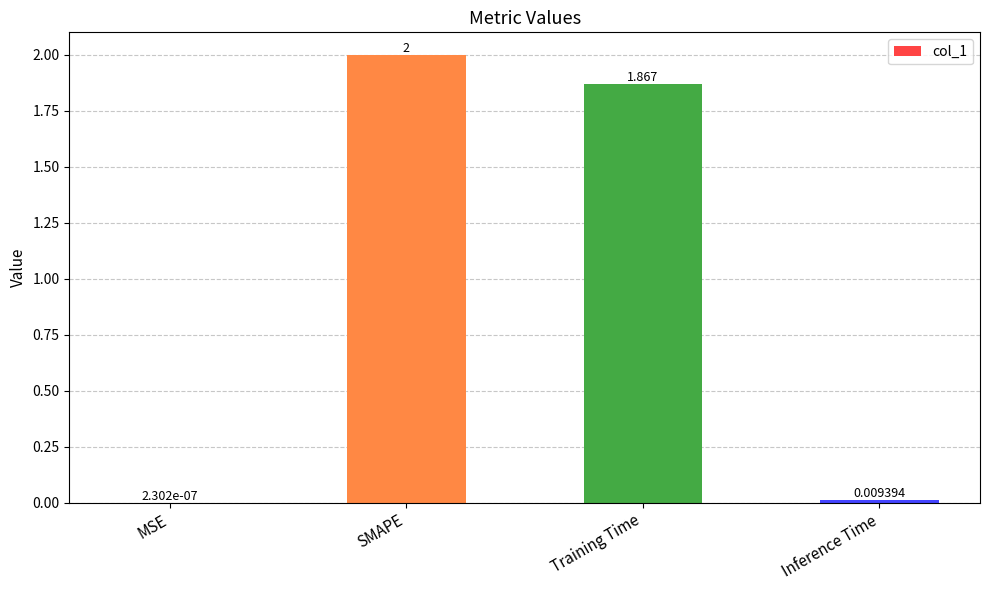

Count the number of categories in the chart.

4